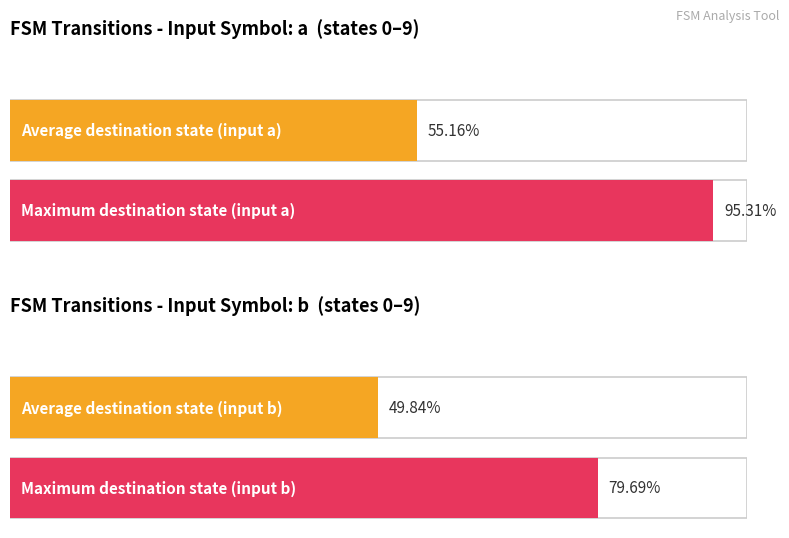

What is the sum of all input_symbol_a_dest values?

330